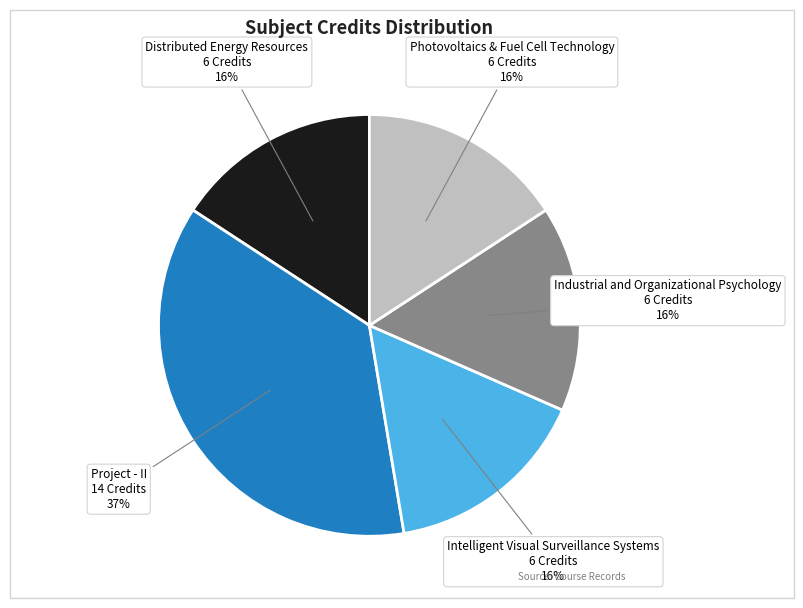

Is Distributed Energy Resources the majority of the pie?

No